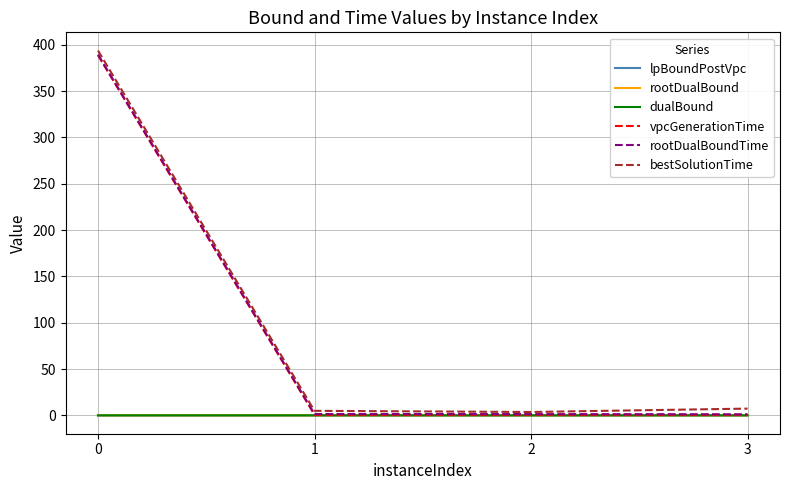

The value of lpBoundPostVpc at 1 is 0.0. True or false?

True